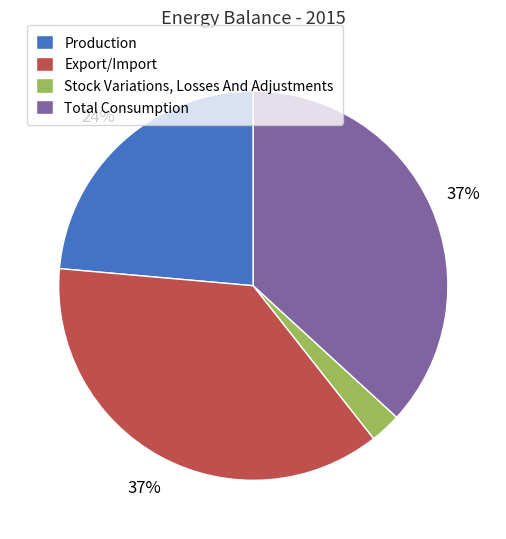

Combined, do Export/Import and Stock Variations, Losses And Adjustments account for over 50%?

No